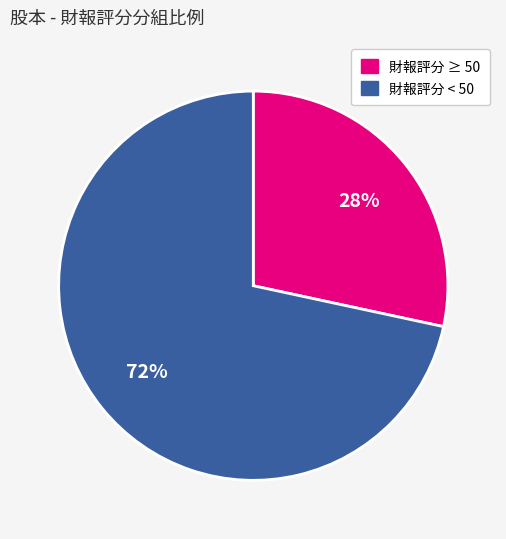

To the nearest percent, what is the average slice percentage?

50%